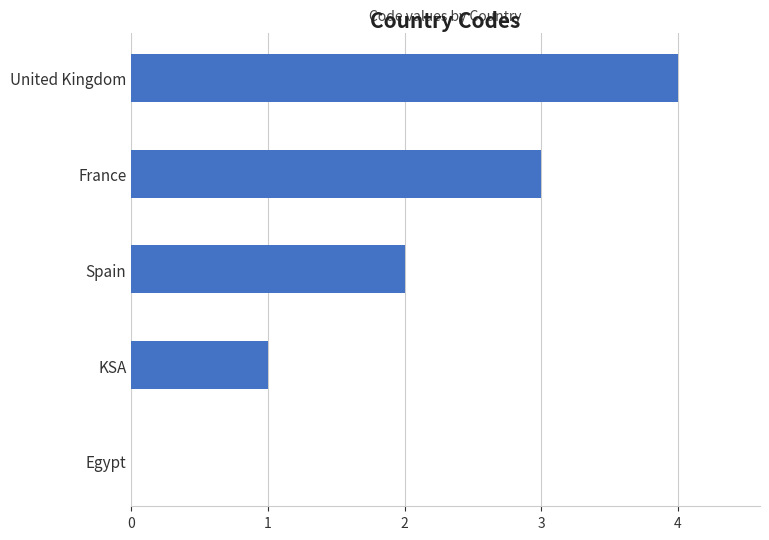

Is it true that the value at France is 1?

False